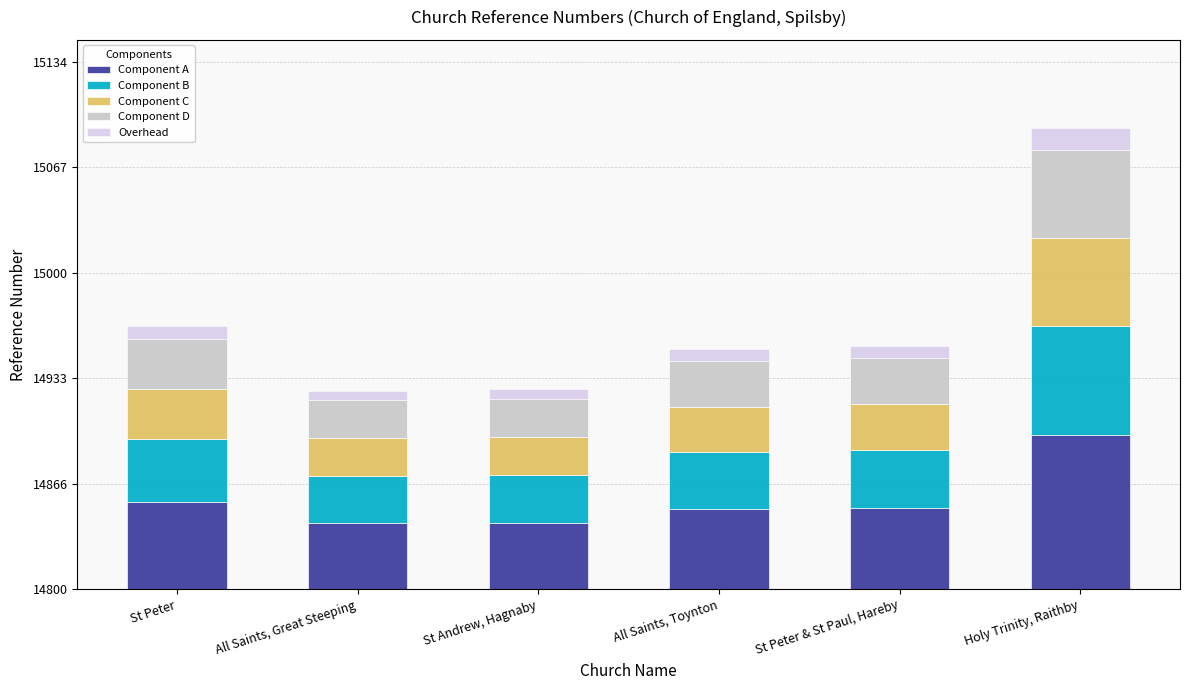

Where is Component A nearest to the value 69?

St Peter